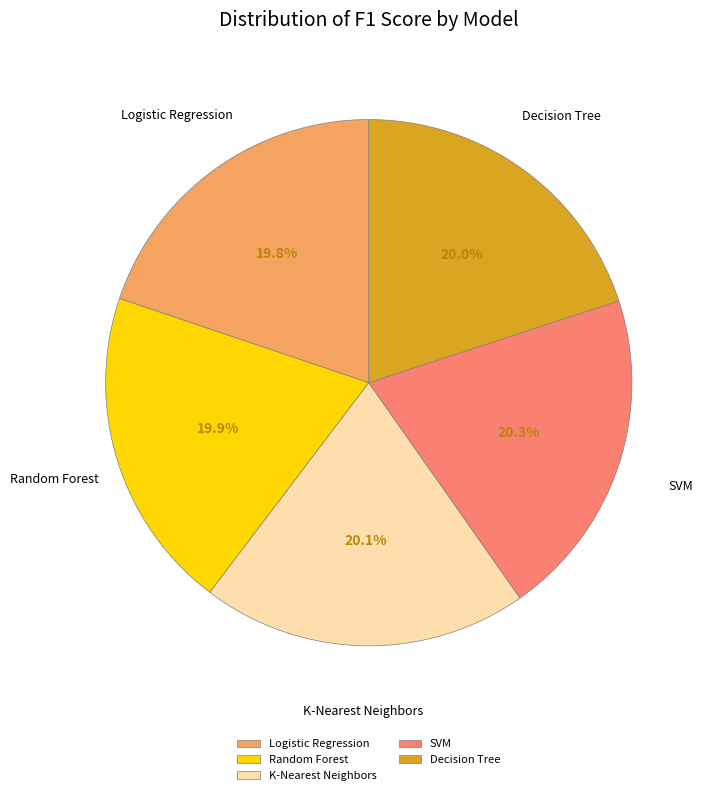

Do SVM and Random Forest together represent more than half of the pie?

No